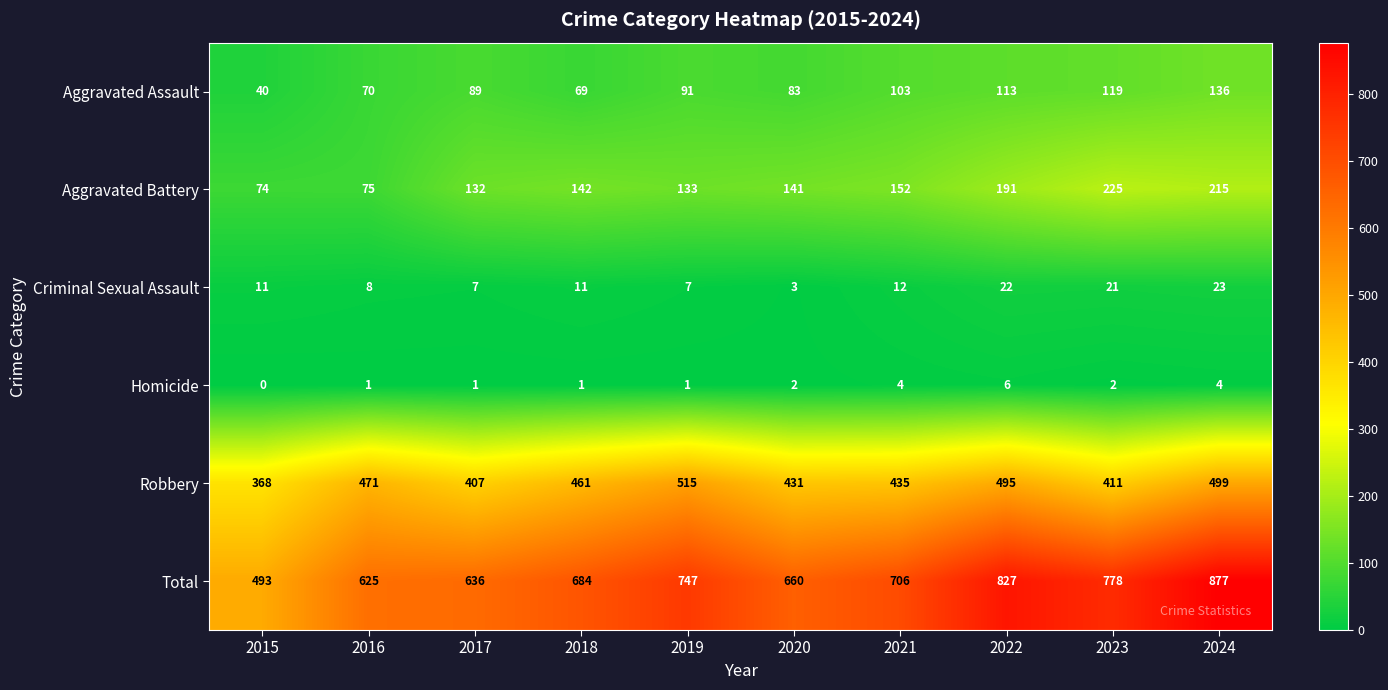

Between 2019 and 2022, which series saw the biggest shift?

Total